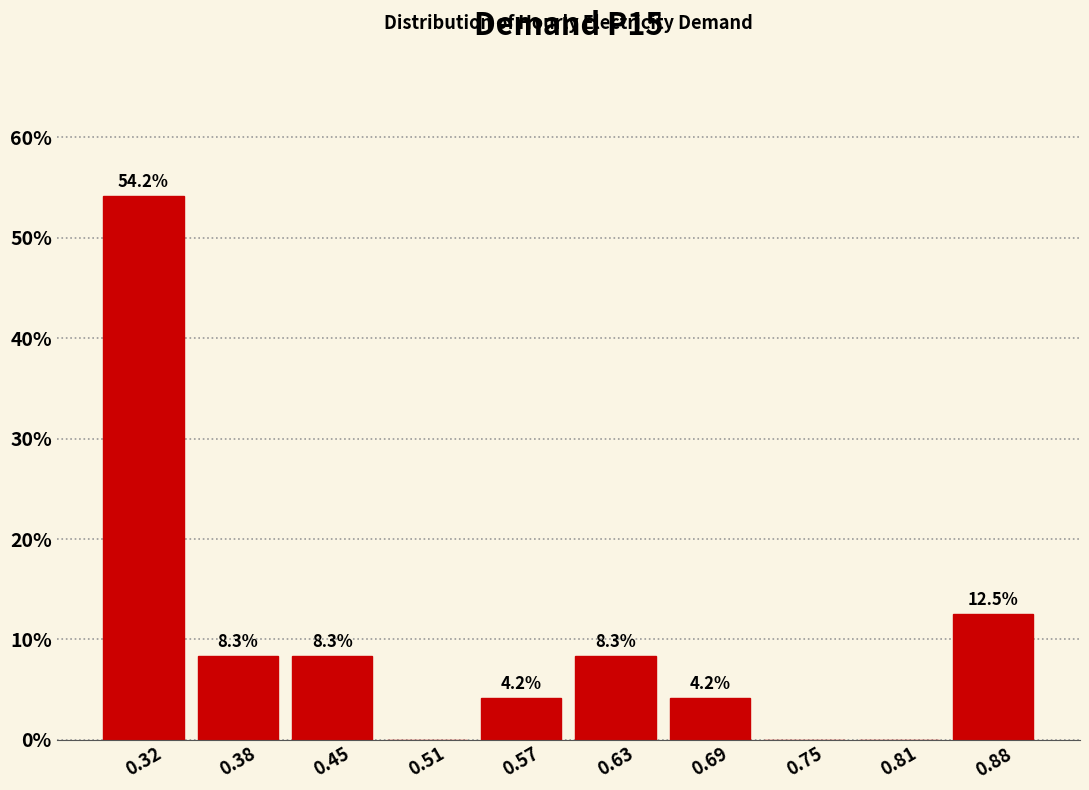

Which range on the x-axis has the tallest bar?

0.29 to 0.35